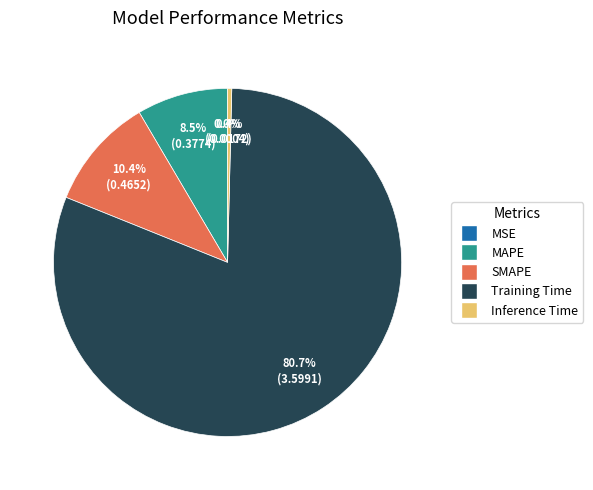

What percentage is NOT represented by Training Time?

19.3%